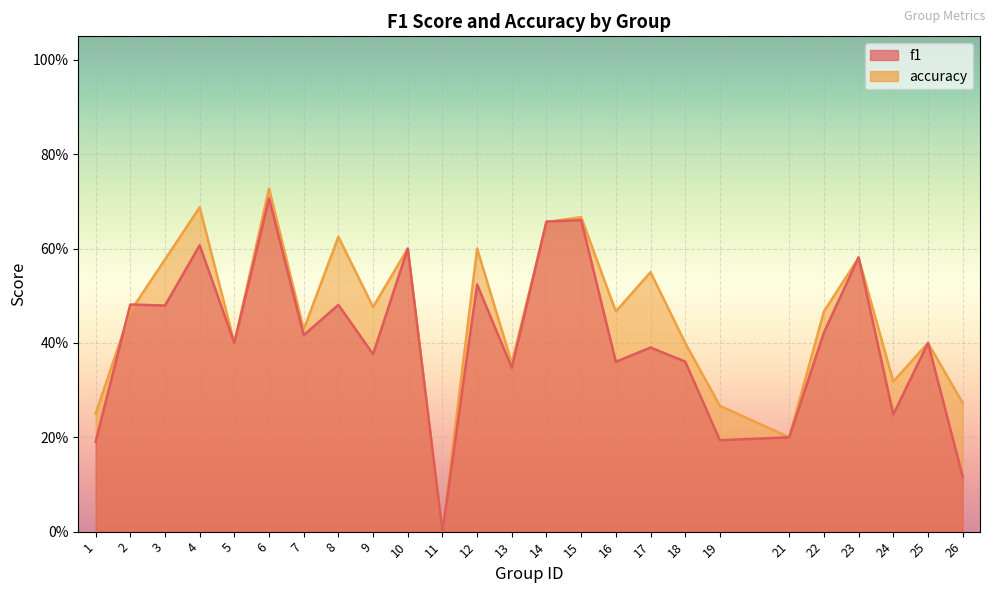

At which category does accuracy reach its first local peak?

4